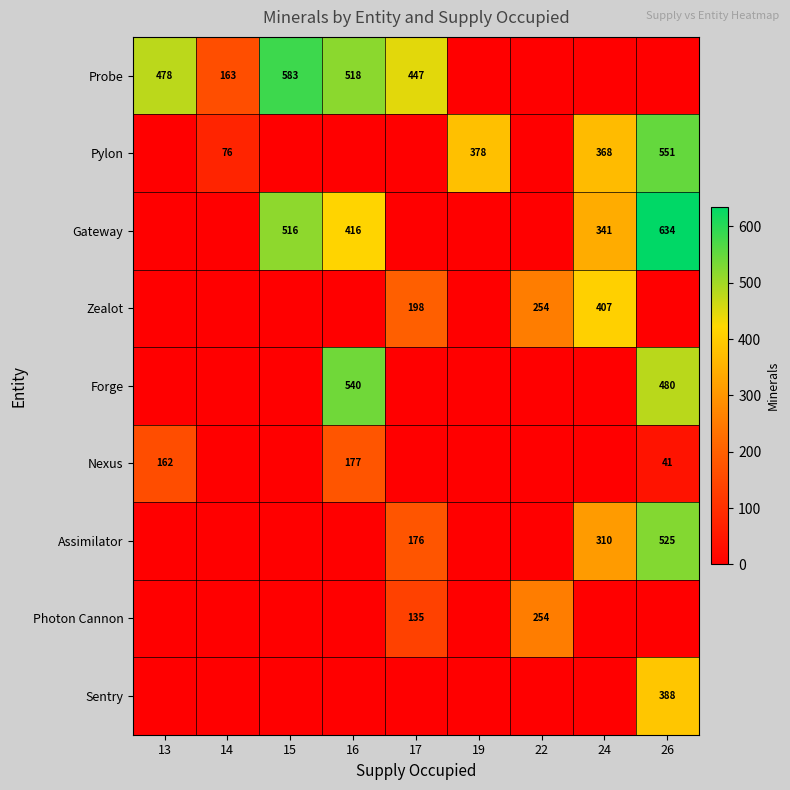

At which label does Gateway reach its minimum?

13